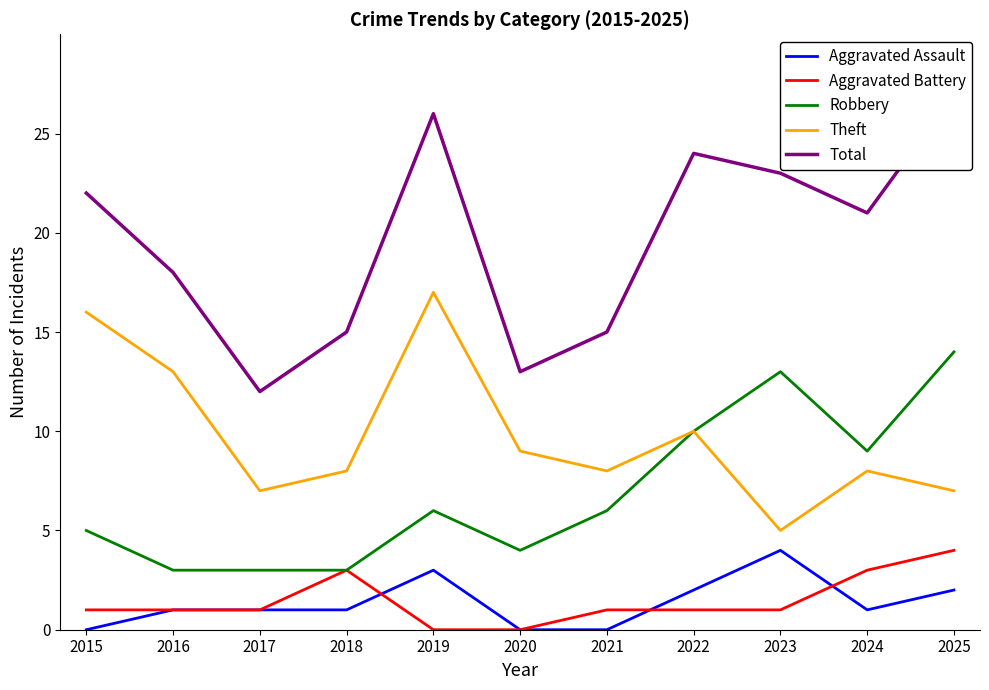

What is the sum of all Aggravated Battery values?

16